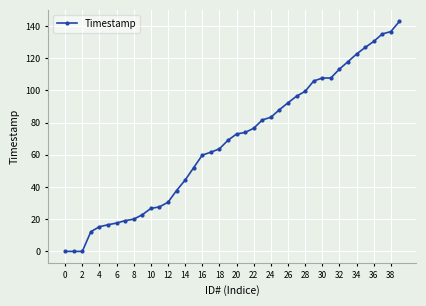

Is this an area chart (filled region under the line)?

No